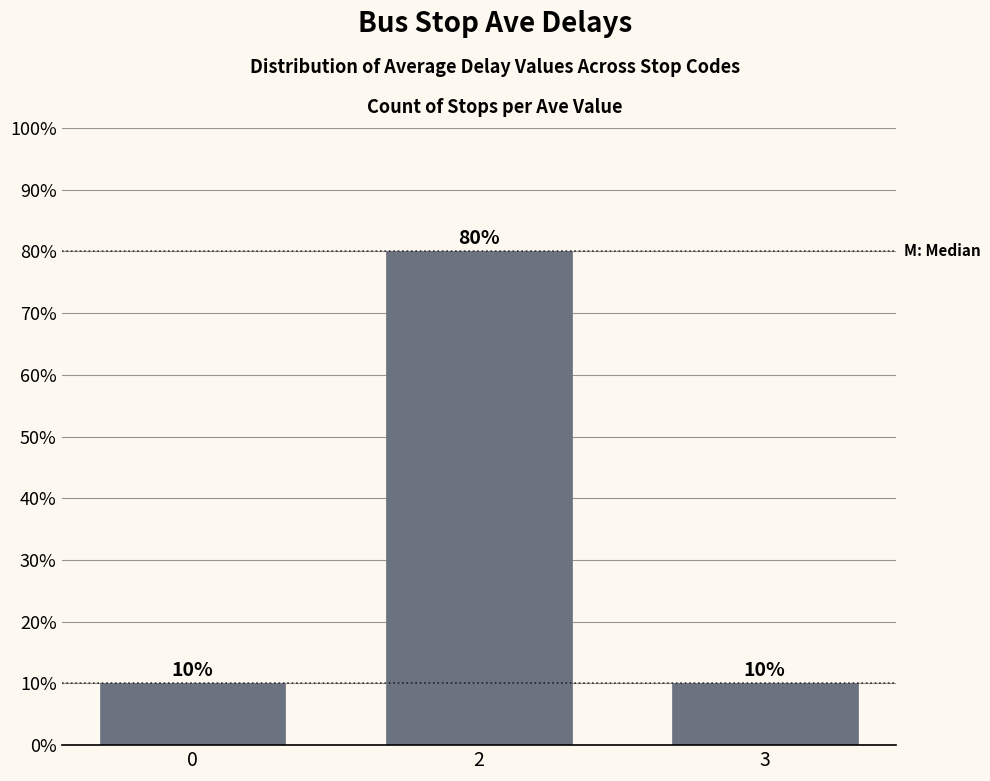

What is the difference between the maximum and minimum values?

70